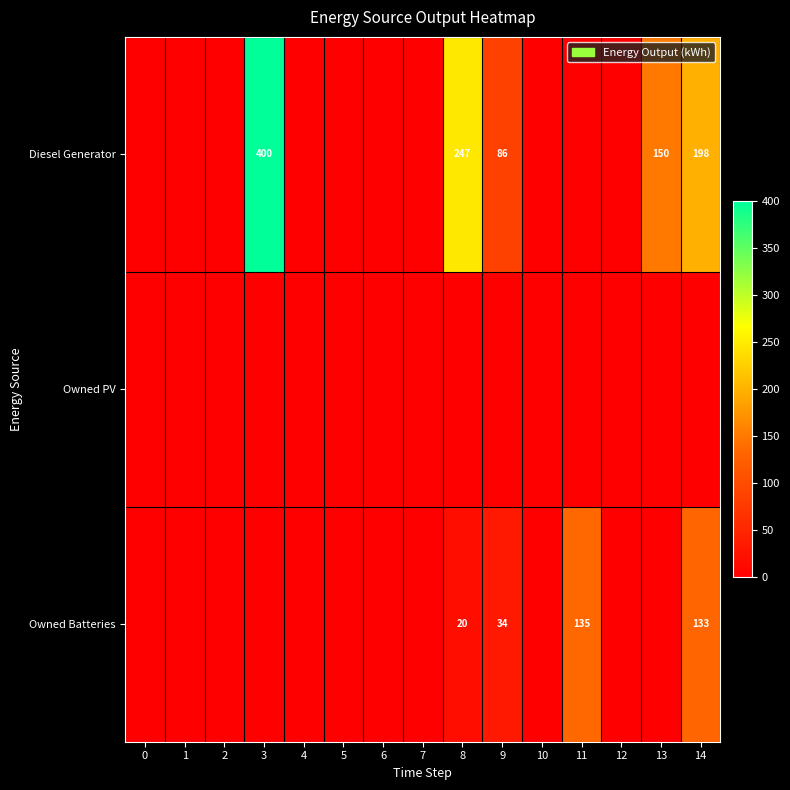

How many data points does each series have?

15